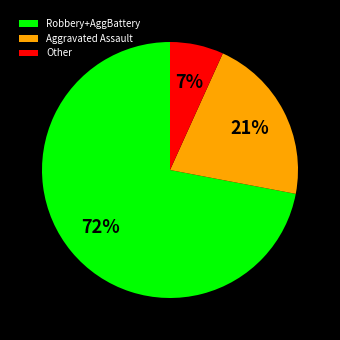

To the nearest percent, what is the difference between the largest and smallest slice percentages?

65%